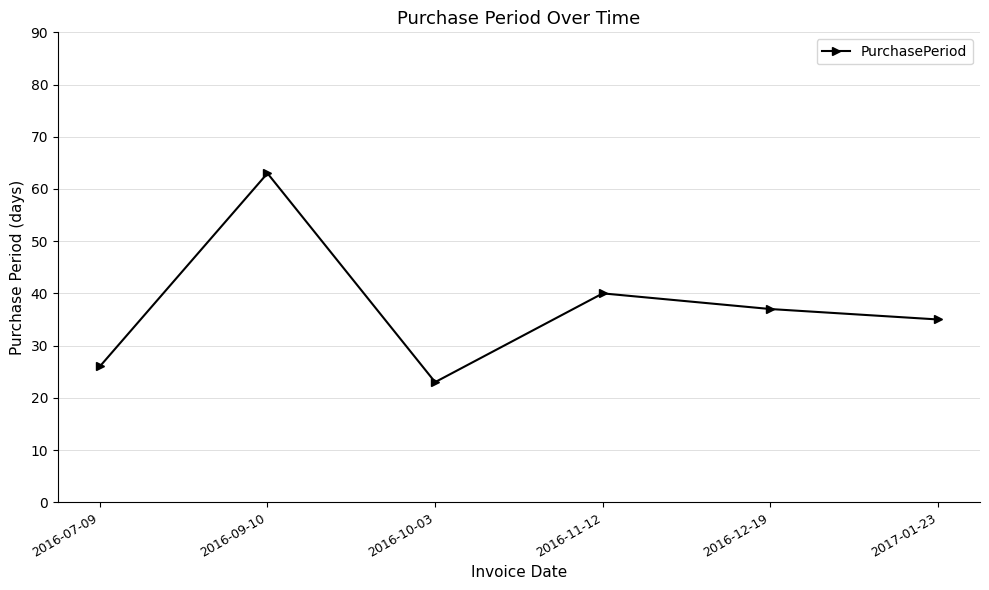

Count the number of data series in this chart.

1